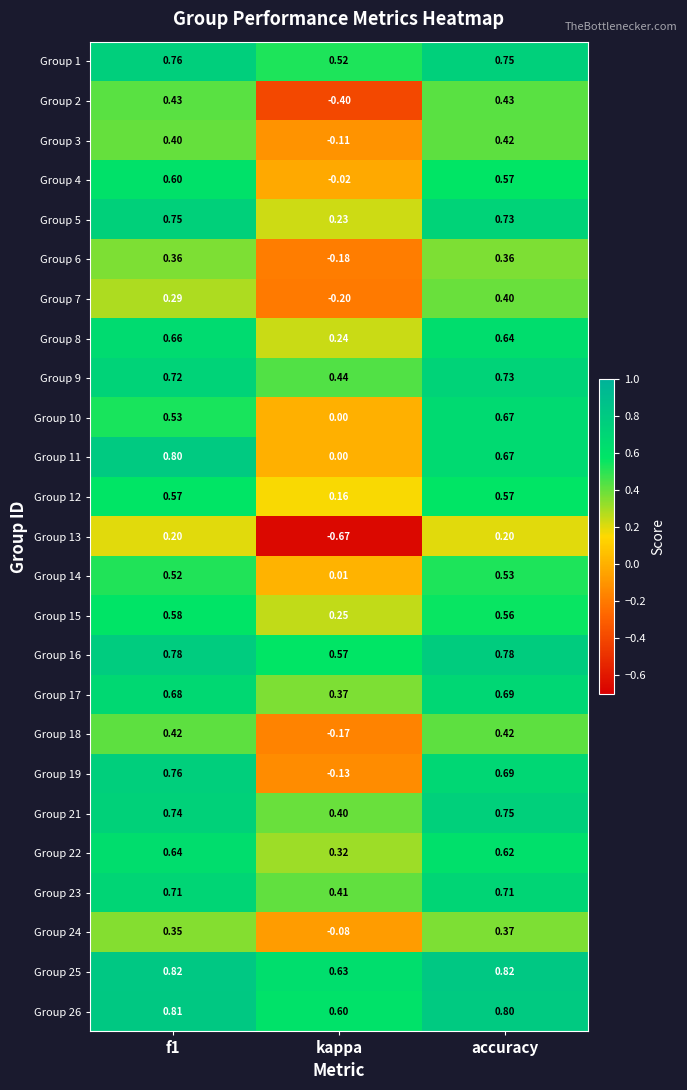

Which series changed the most between f1 and kappa?

Group 19